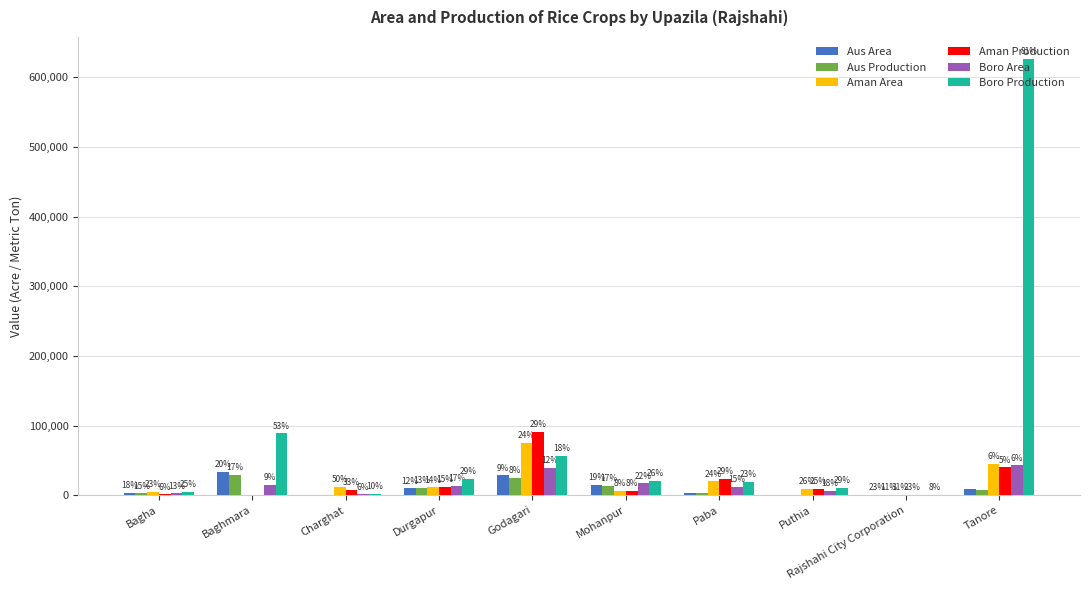

How many groups of bars are there?

10